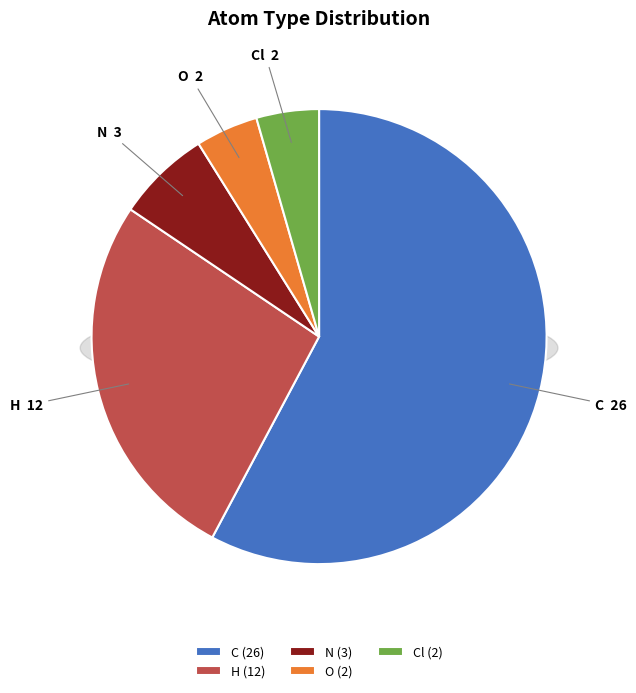

How many segments does this pie chart have?

5